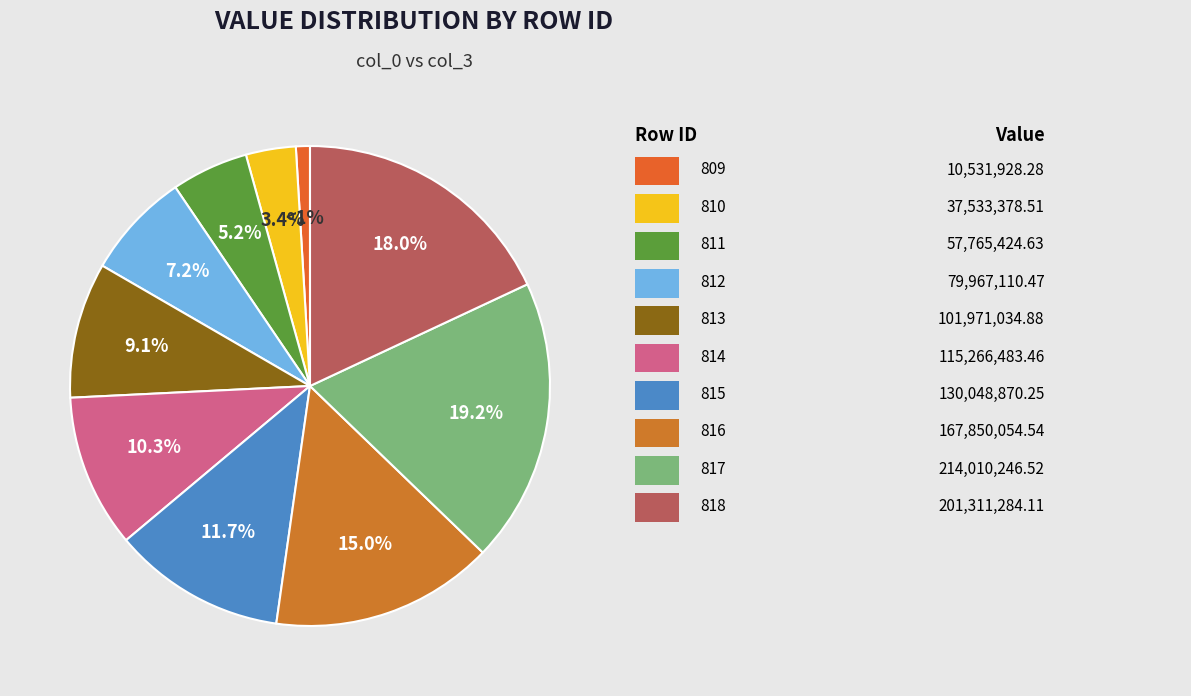

Count the number of slices in the pie.

10